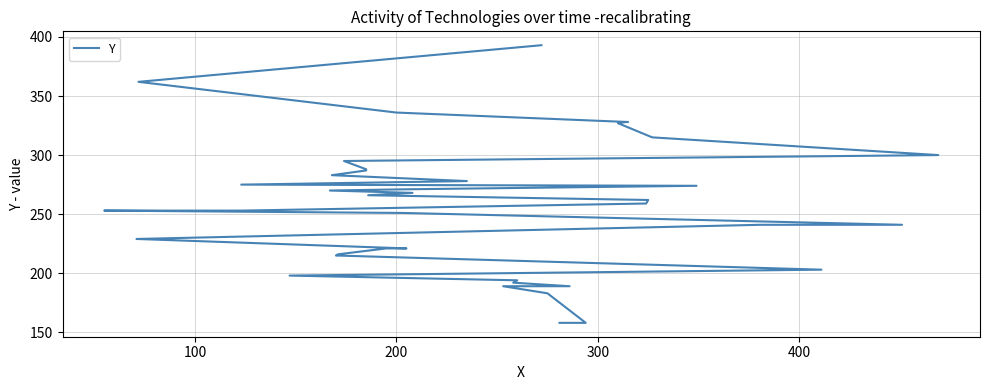

The chart shows a value of 470 at 21. True or false?

False